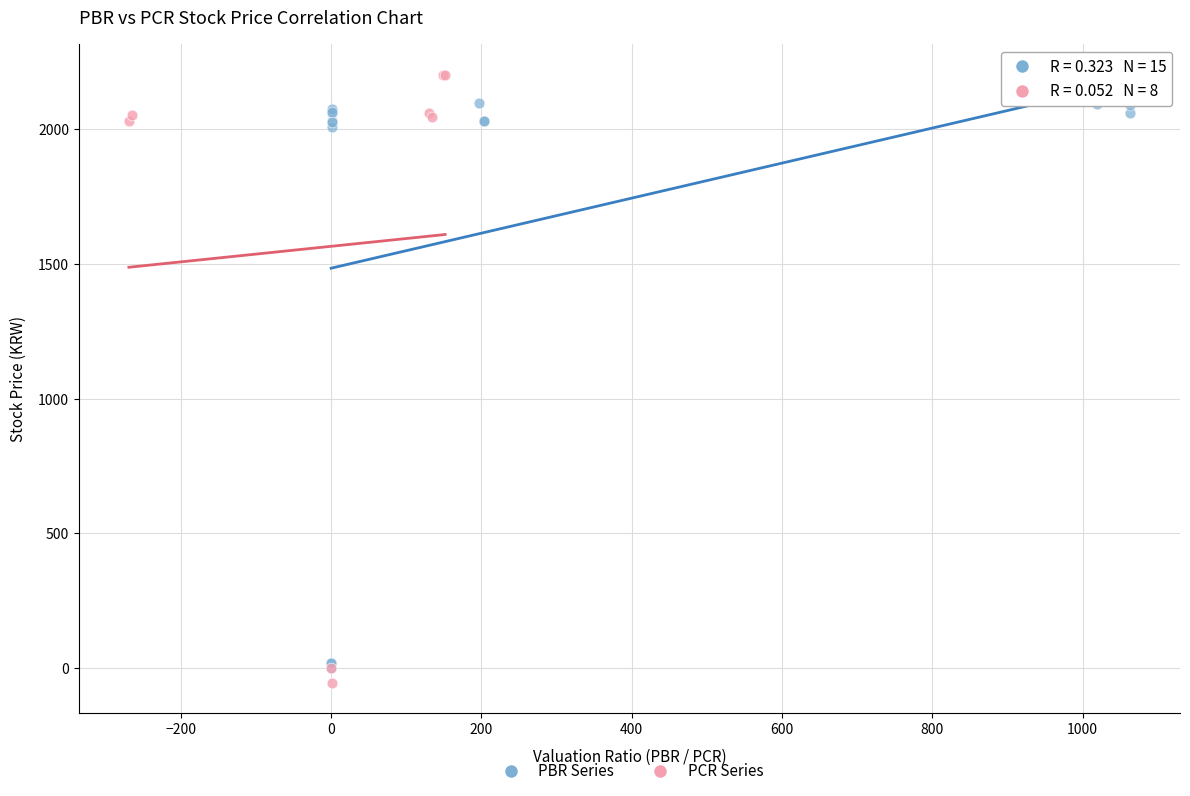

Which series contains the highest Y value?

PCR Series